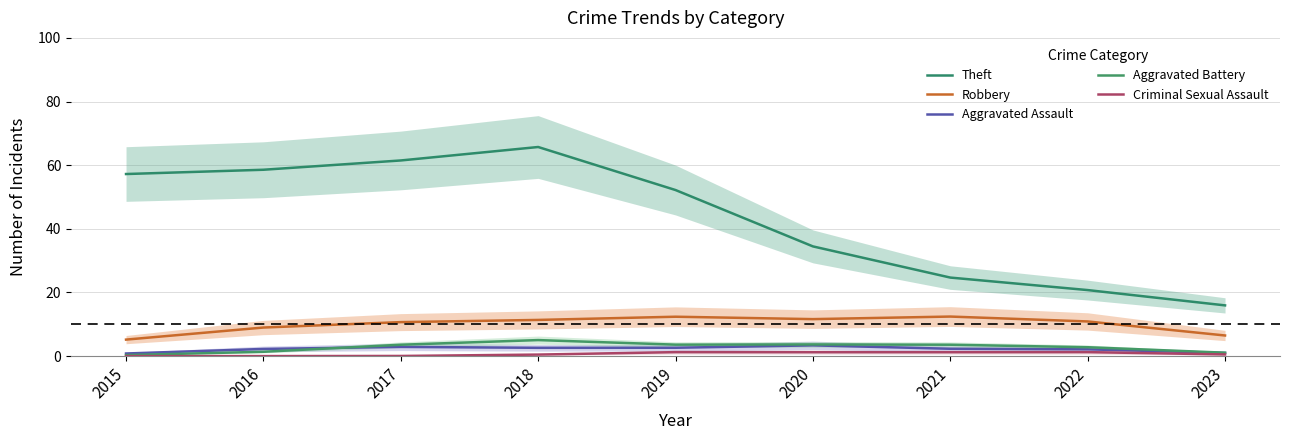

What is the sum of all Theft values?

391.0